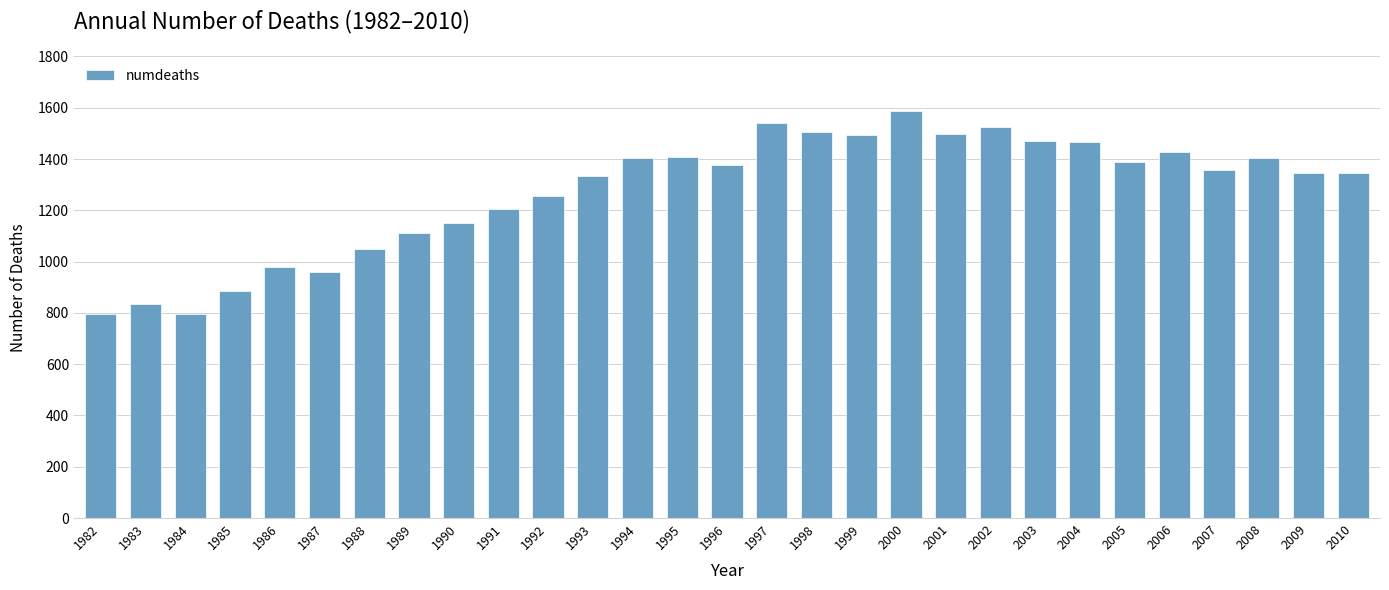

How many values are below 1359?

14